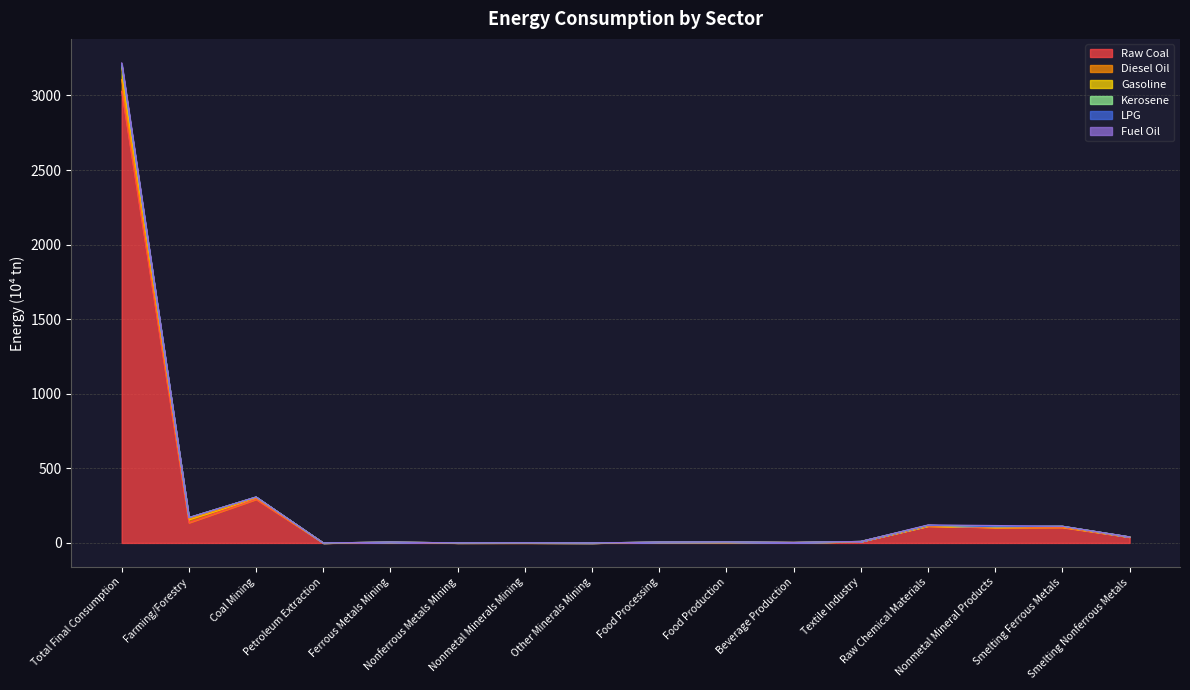

What is the sum of all Gasoline values?

4086.6